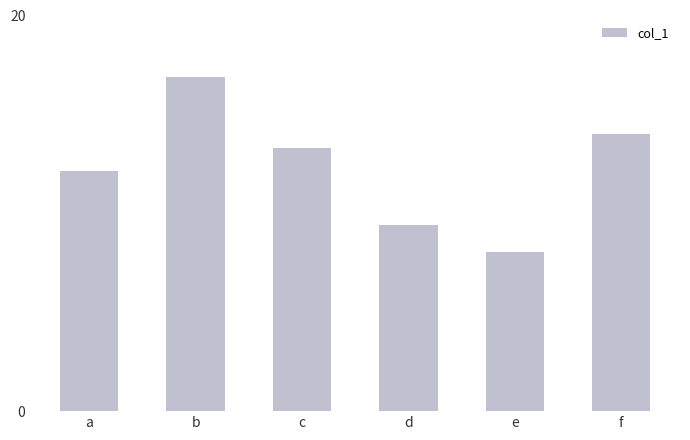

What is the approximate value at b?

16.9